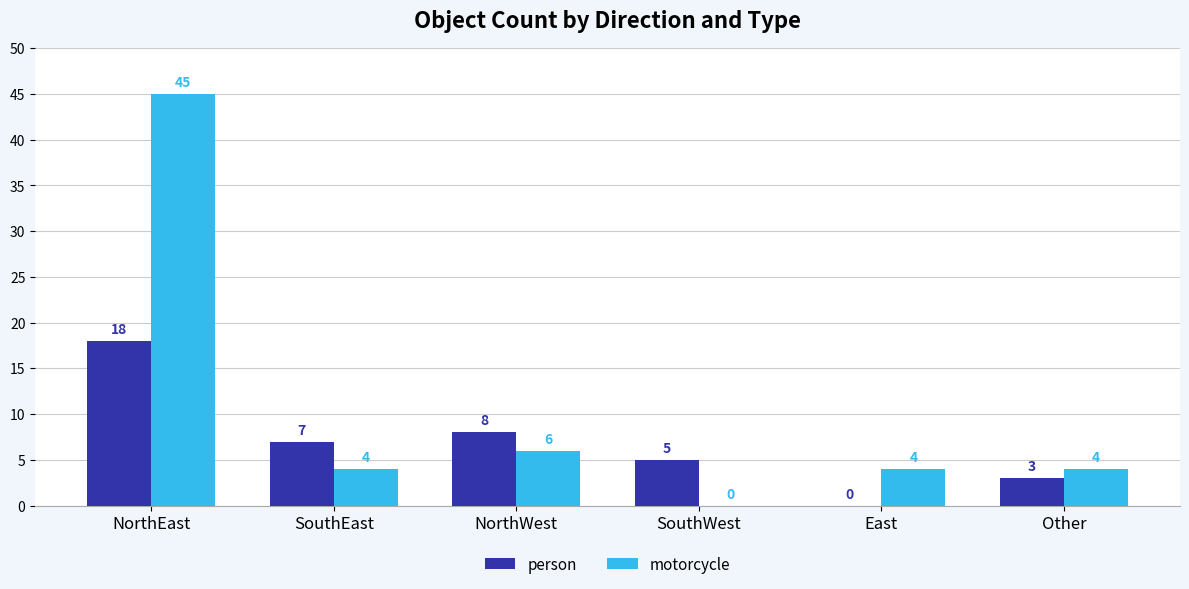

What value does the person series have at SouthWest?

5